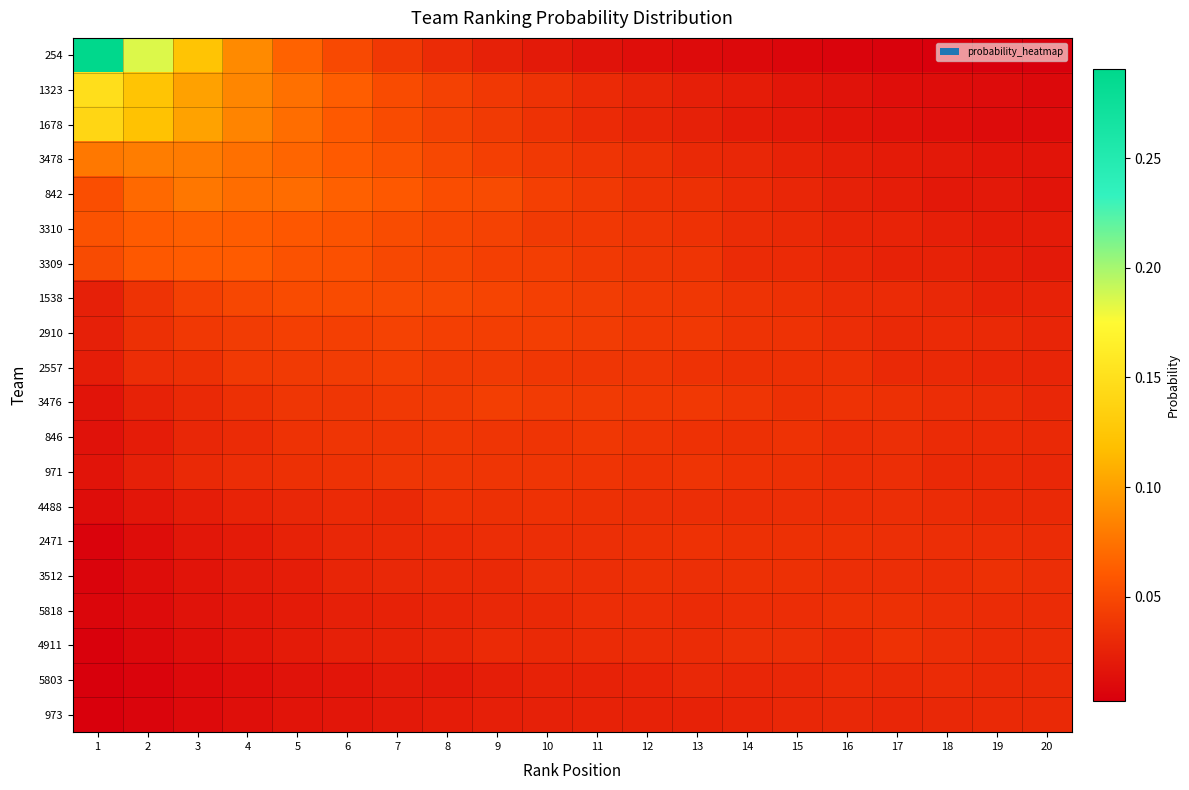

What is the total value across all series at 9?

0.7